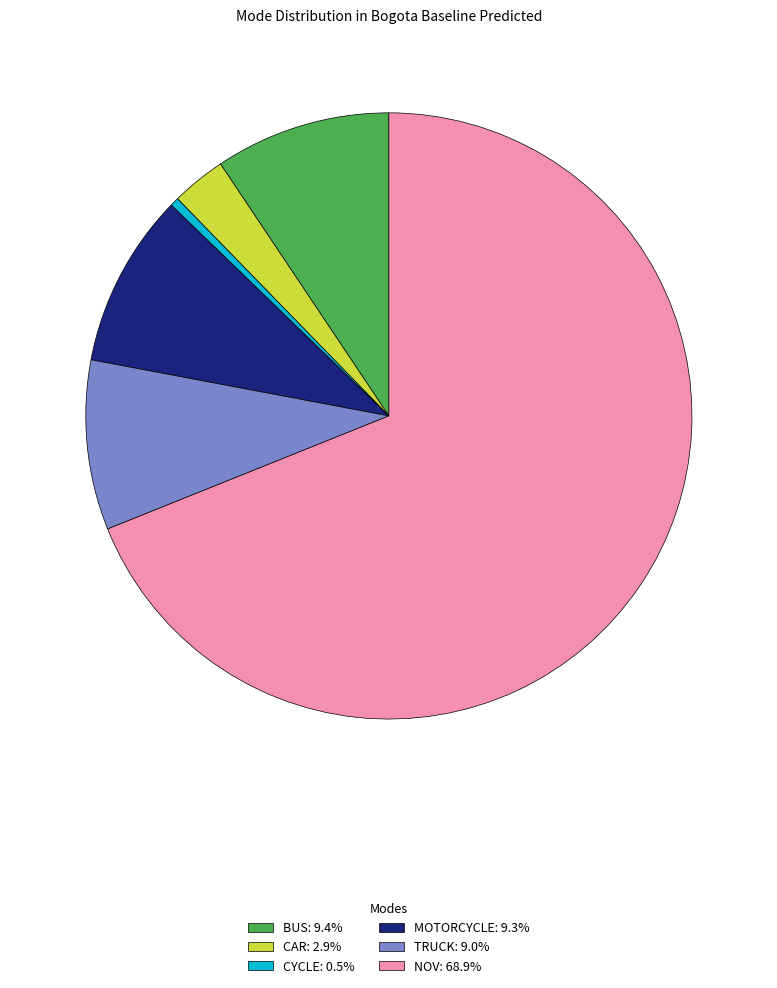

Do NOV: 68.9% and BUS: 9.4% together represent more than half of the pie?

Yes